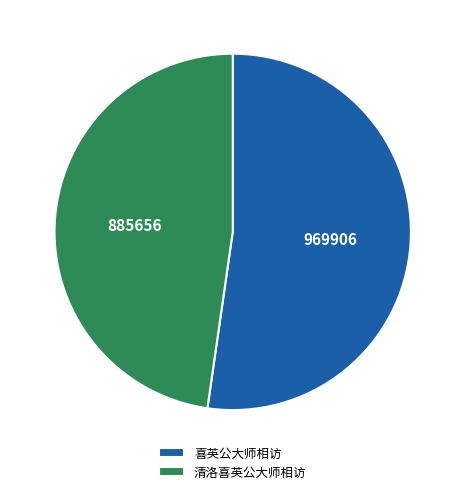

Count the number of slices in the pie.

2